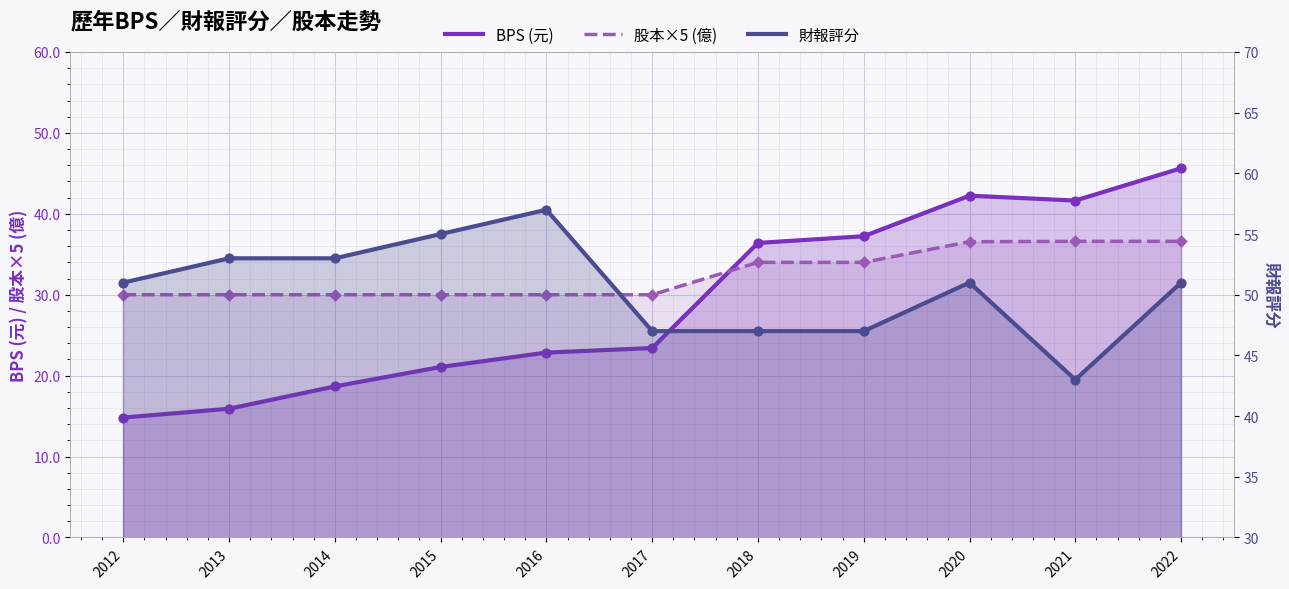

At how many categories does at least one series exceed 50?

7